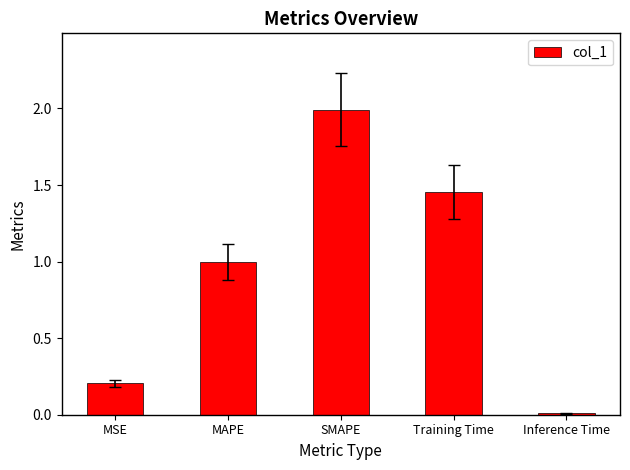

The value at SMAPE is 2.0. True or false?

True